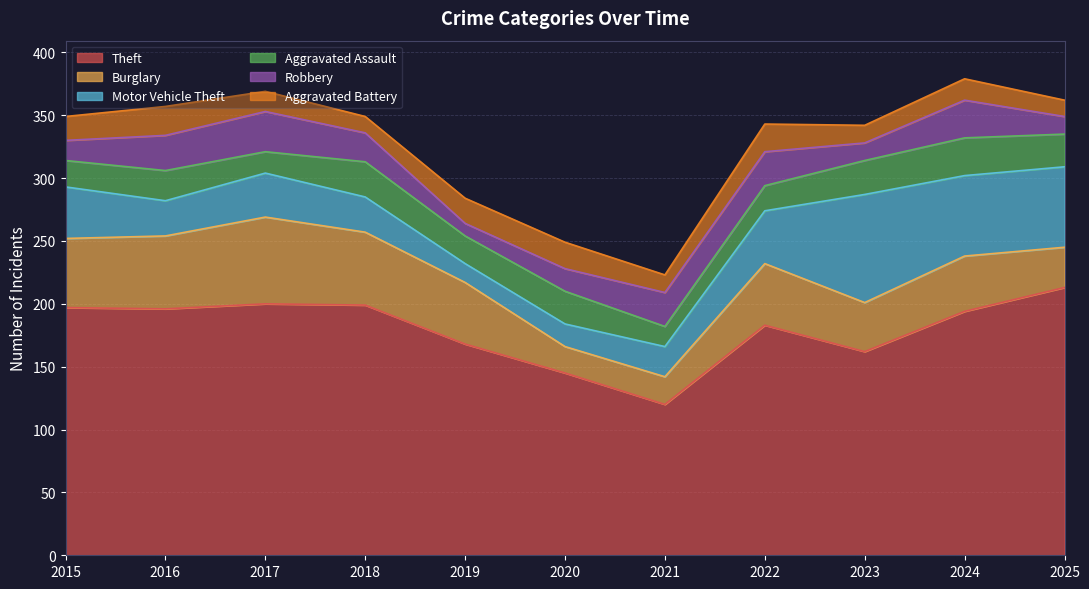

How many data points in Aggravated Assault are above 24?

5